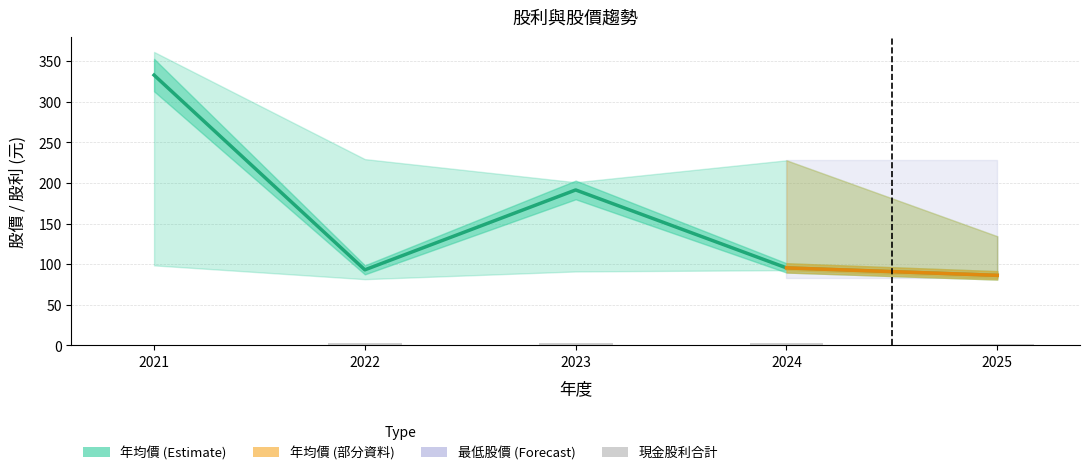

What is the value of the 現金股利合計 bar at the 2nd from the left?

2.7